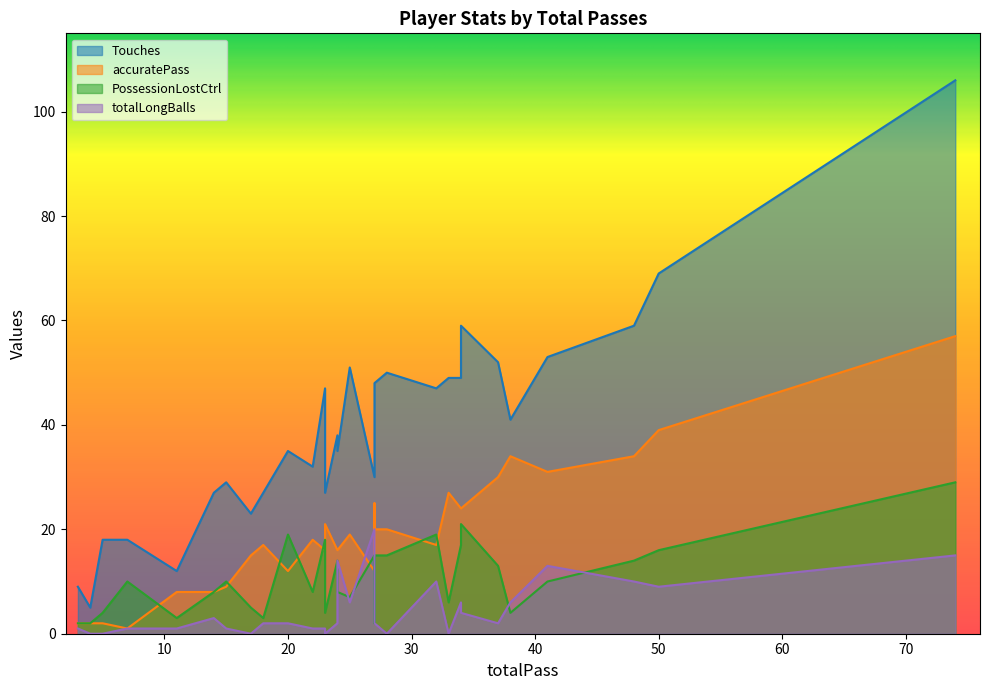

Count the number of data series in this chart.

4